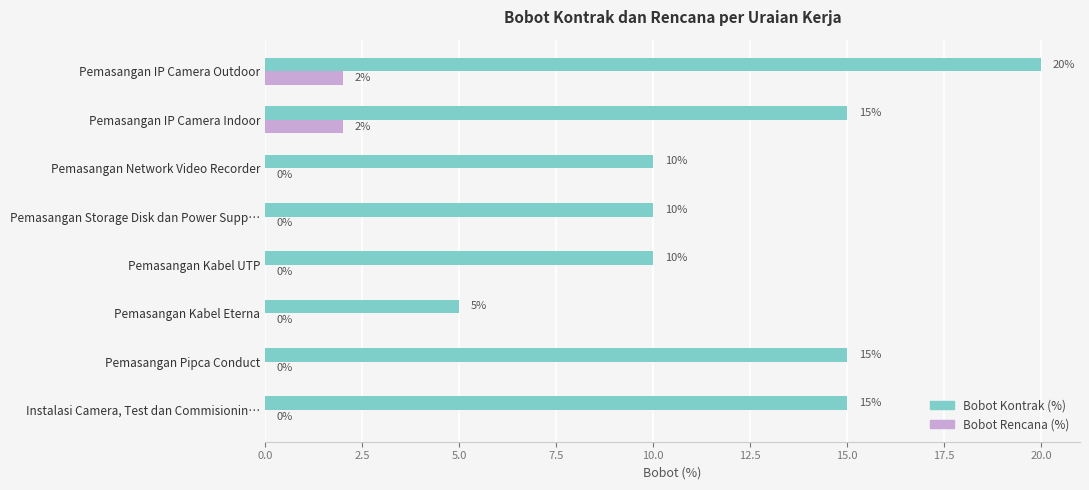

True or false: Bobot Kontrak (%) has a value of 10 at Pemasangan Storage Disk dan Power Supp….

True